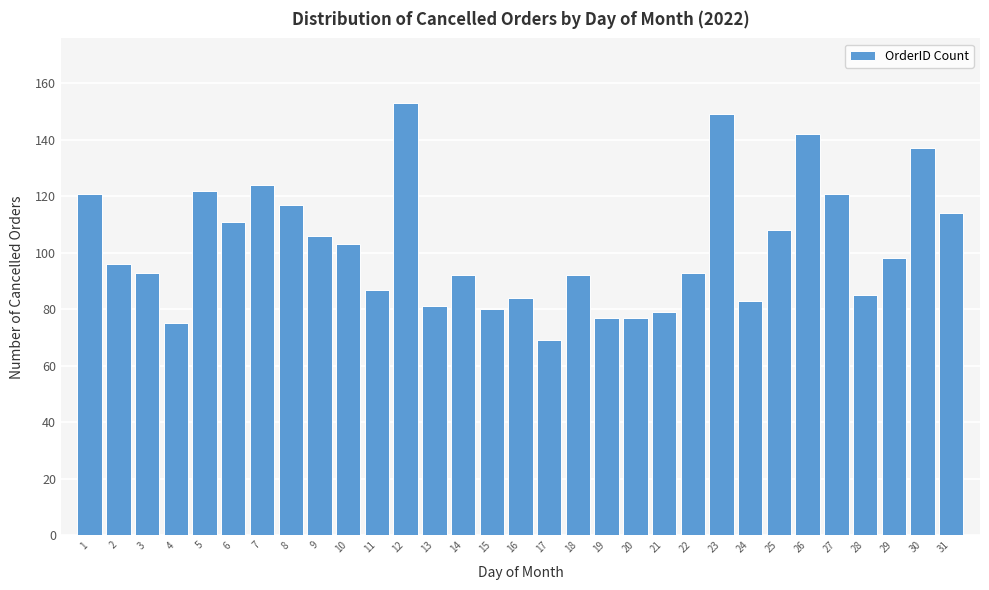

What is the approximate value at 31?

114